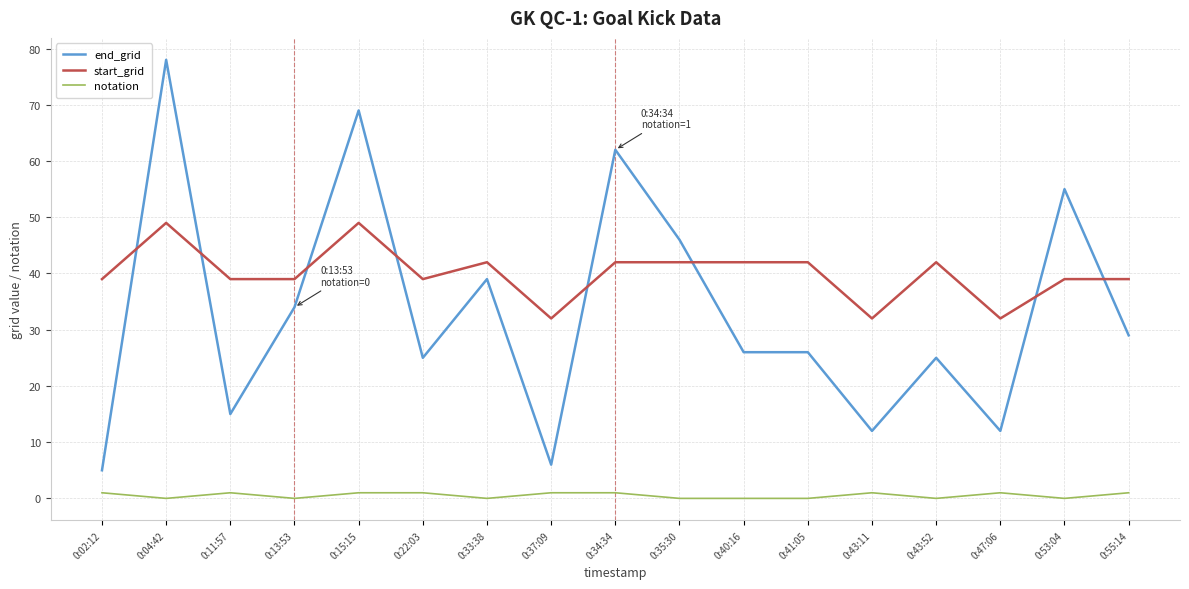

What is the minimum value for end_grid?

5